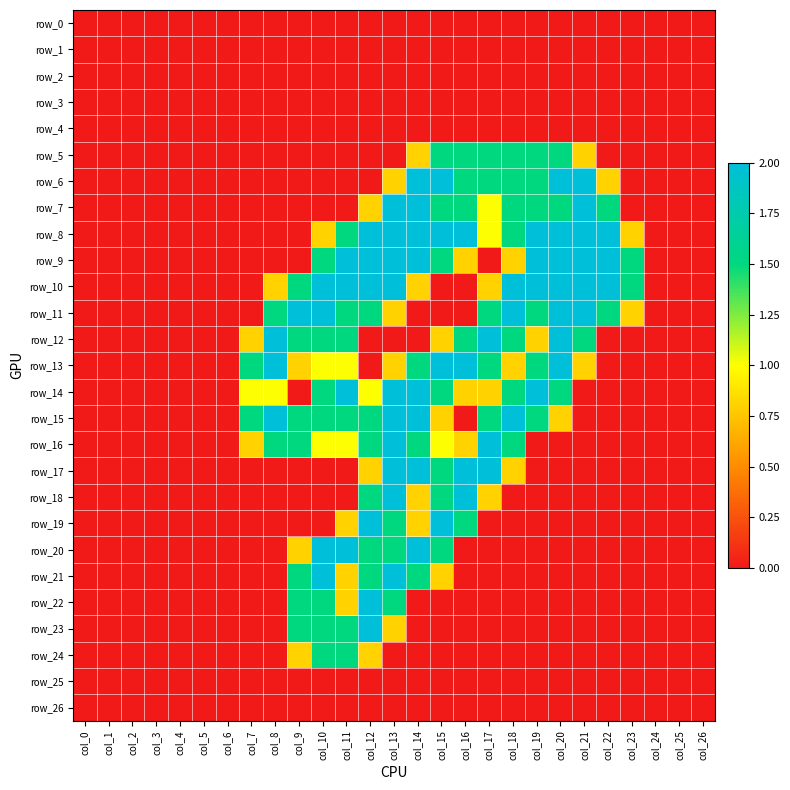

Which category has the highest value across all series?

col_14